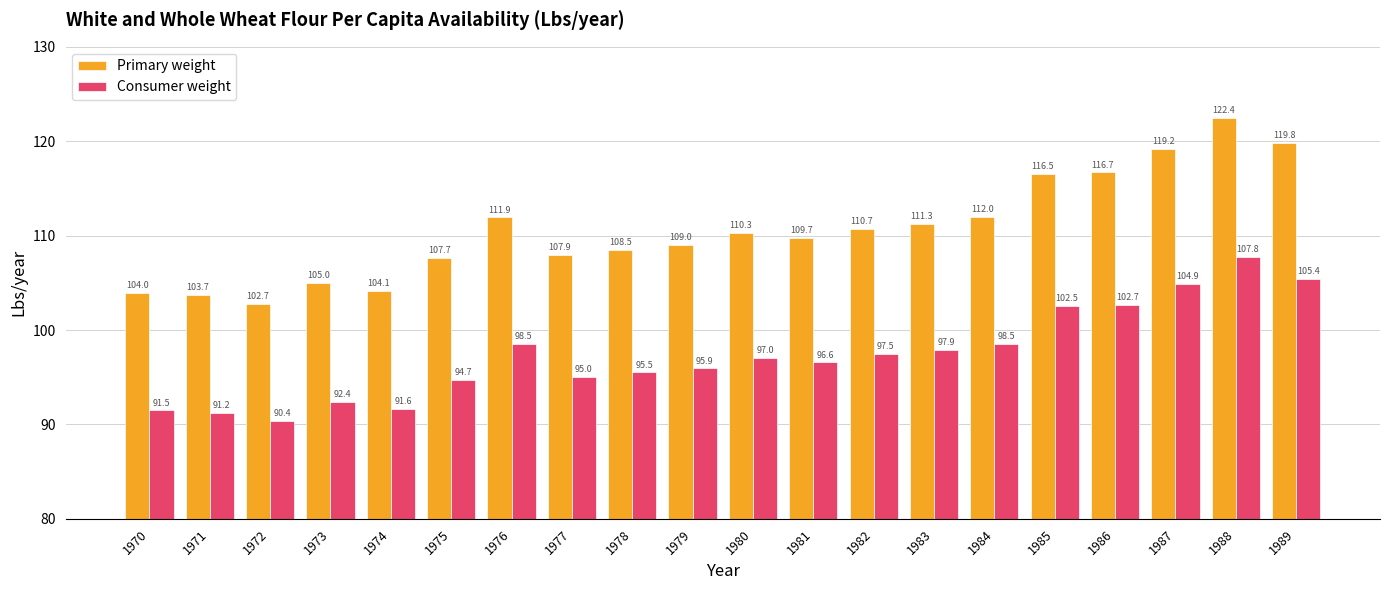

At which category does the chart reach its minimum across all series?

1972